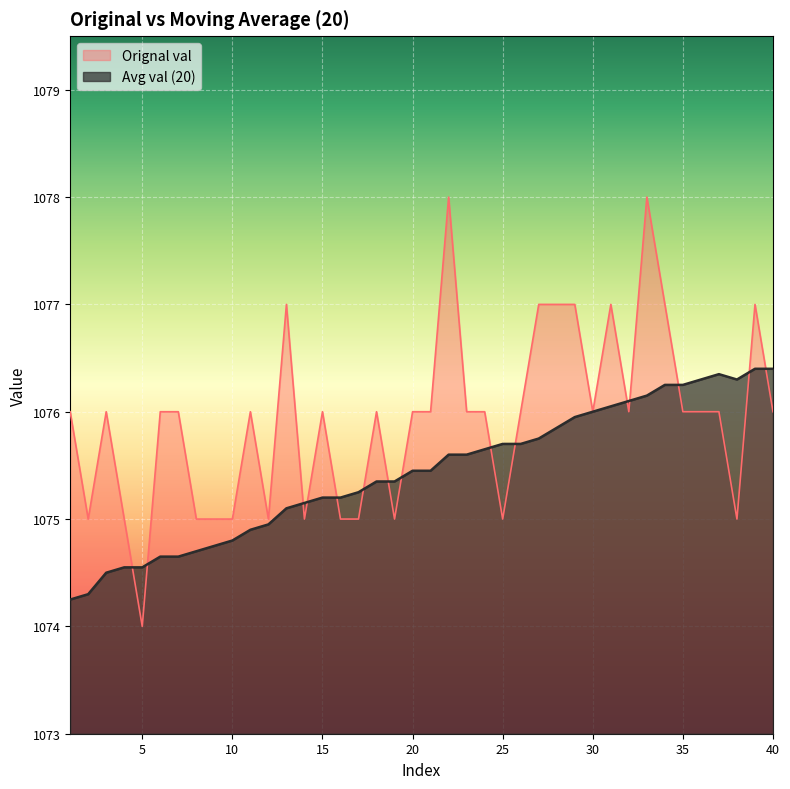

What is the sum of the Avg val (20) values at 9 and 31?

2150.8